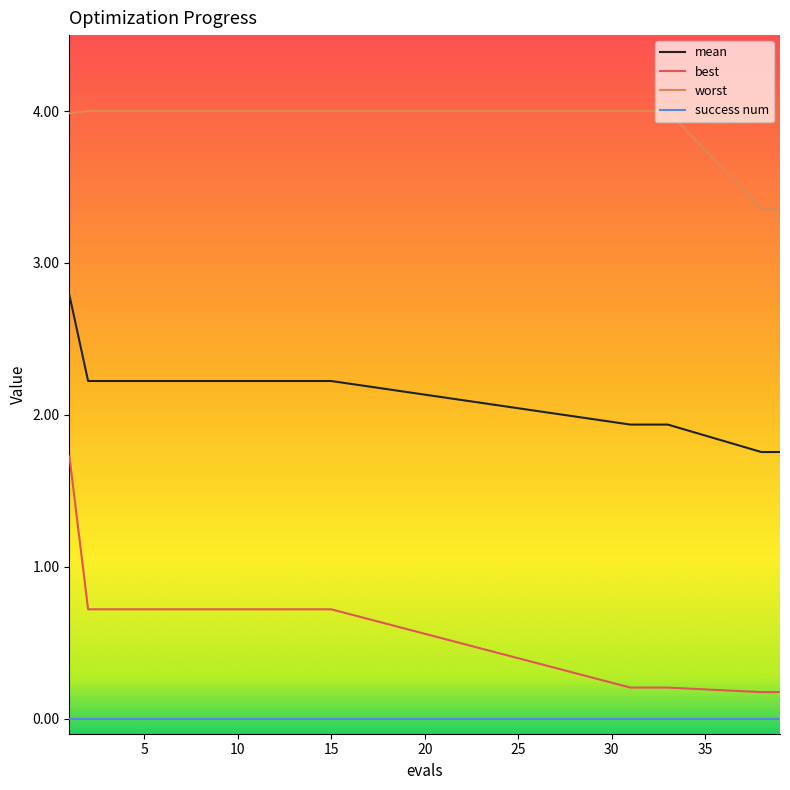

What is the maximum value shown in the chart?

4.0